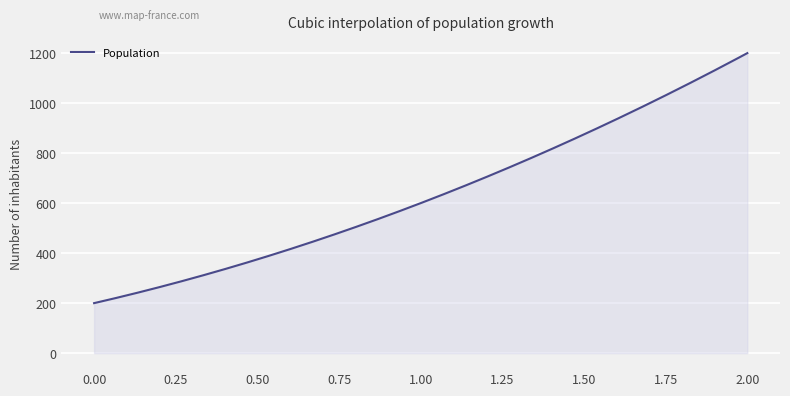

What is the difference between the maximum and minimum values?

1000.0